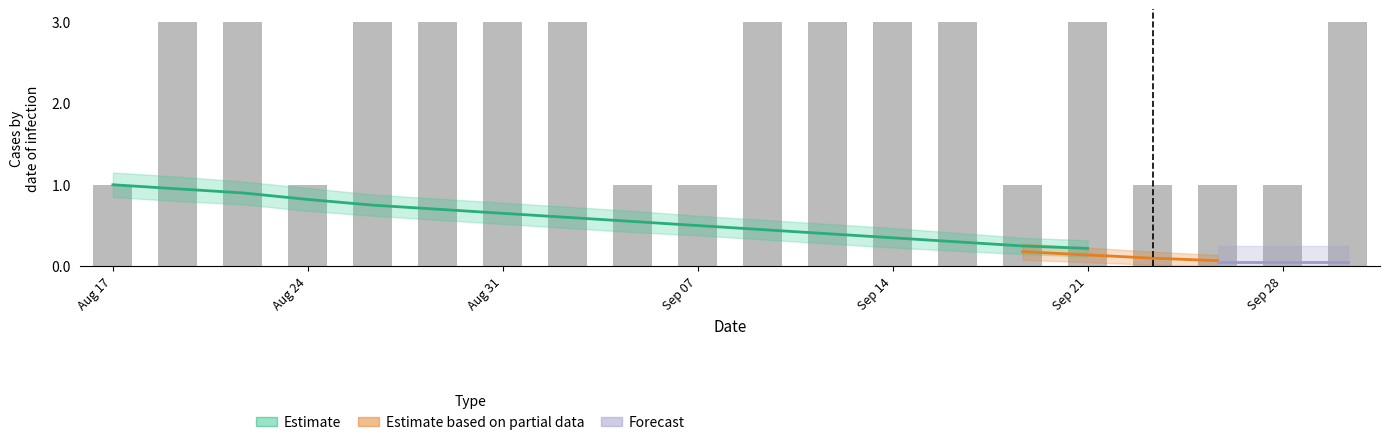

What is the change in value from 6 to 16?

-2